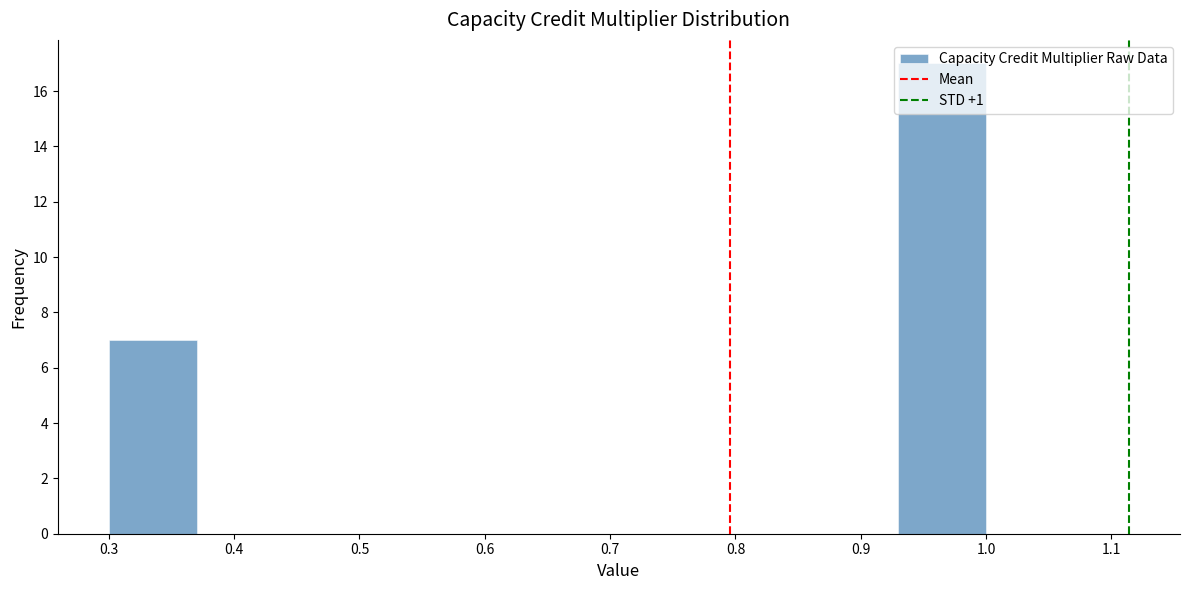

Over which range of the x-axis is the bar tallest?

0.93 to 1.00